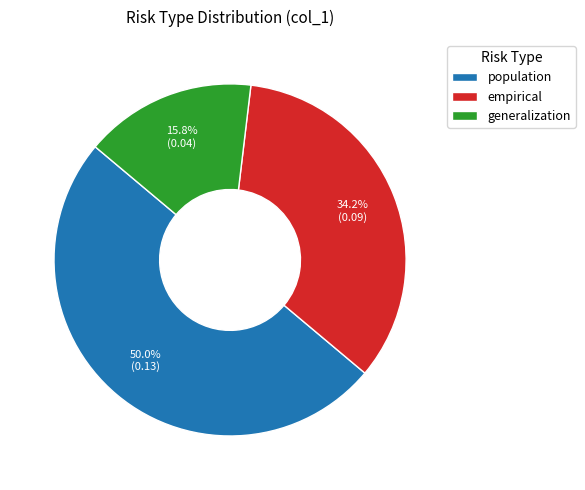

What portion of the pie excludes generalization?

84.2%